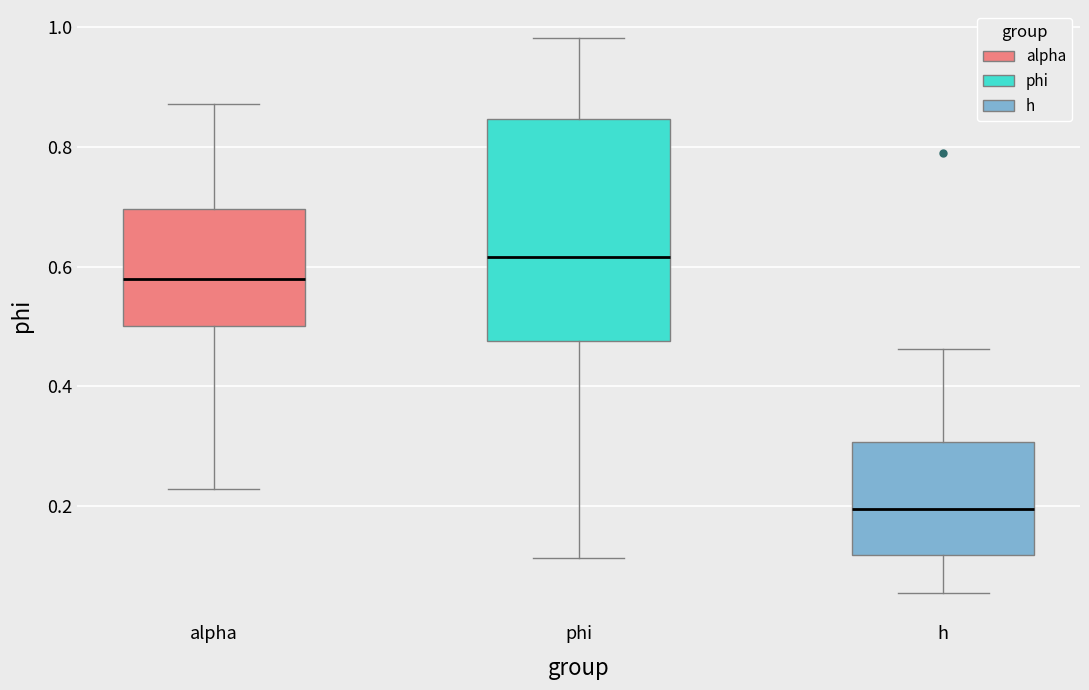

Reading left to right, read every box against the y-axis: the position of its median line, the range the box covers, and the ends of its whiskers. The values are not printed on the chart, so give them approximately, as read against the axis.

alpha: median 0.58, box 0.50 to 0.70, whiskers 0.22 to 0.88
phi: median 0.62, box 0.48 to 0.84, whiskers 0.12 to 0.98
h: median 0.20, box 0.12 to 0.30, whiskers 0.06 to 0.46